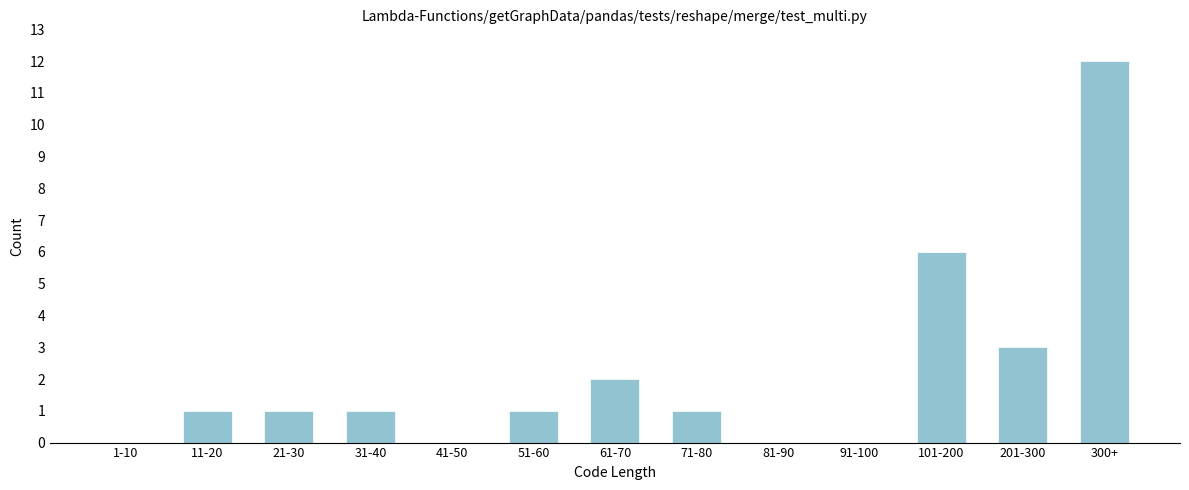

Reading left to right, what are all the values shown in this chart?

1-10=0	11-20=1	21-30=1	31-40=1	41-50=0	51-60=1	61-70=2	71-80=1	81-90=0	91-100=0	101-200=6	201-300=3	300+=12